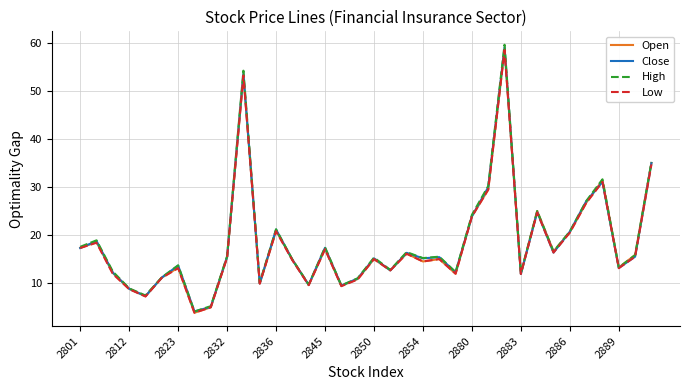

What is the minimum value for High?

4.1